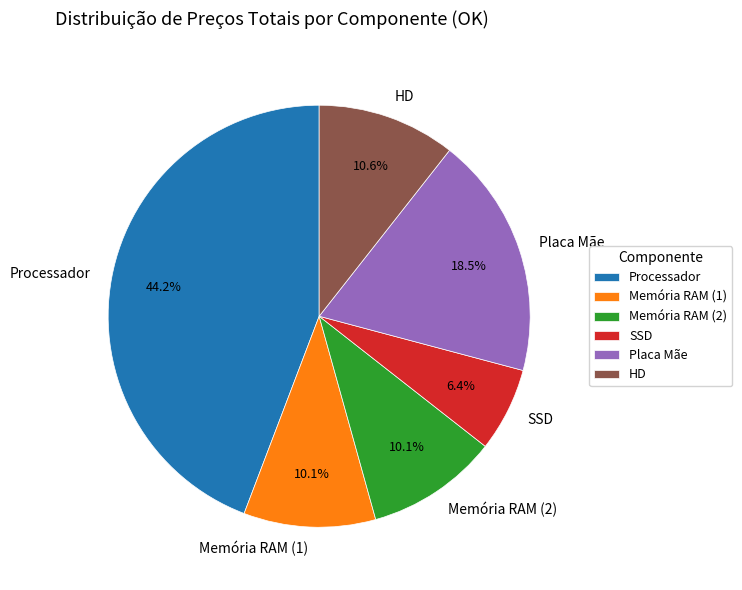

Which category has the biggest portion of the pie?

Processador